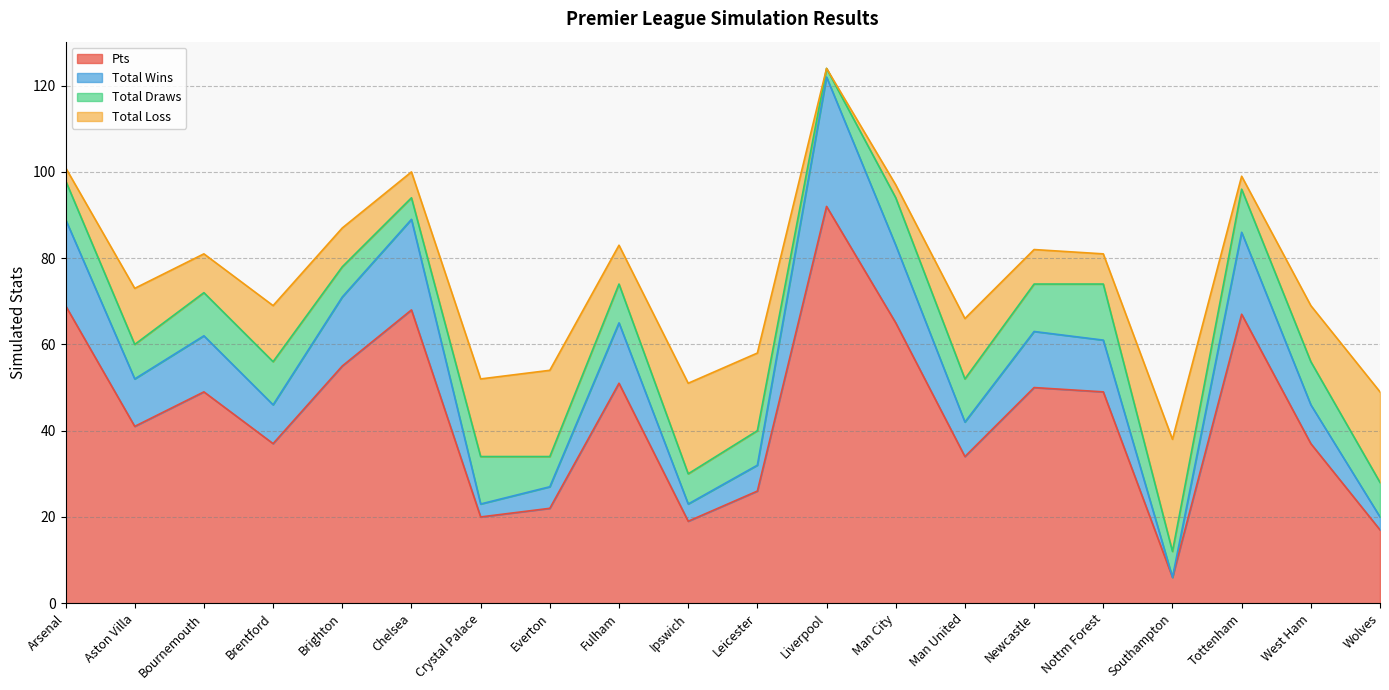

True or false: e0_total_loss_sim and e0_total_wins_sim cross at least once.

False